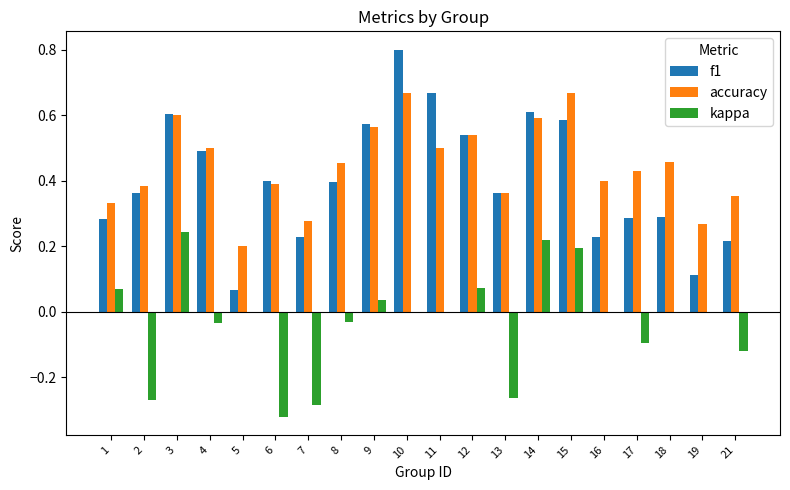

The value of kappa at 21 is -0.1. True or false?

True